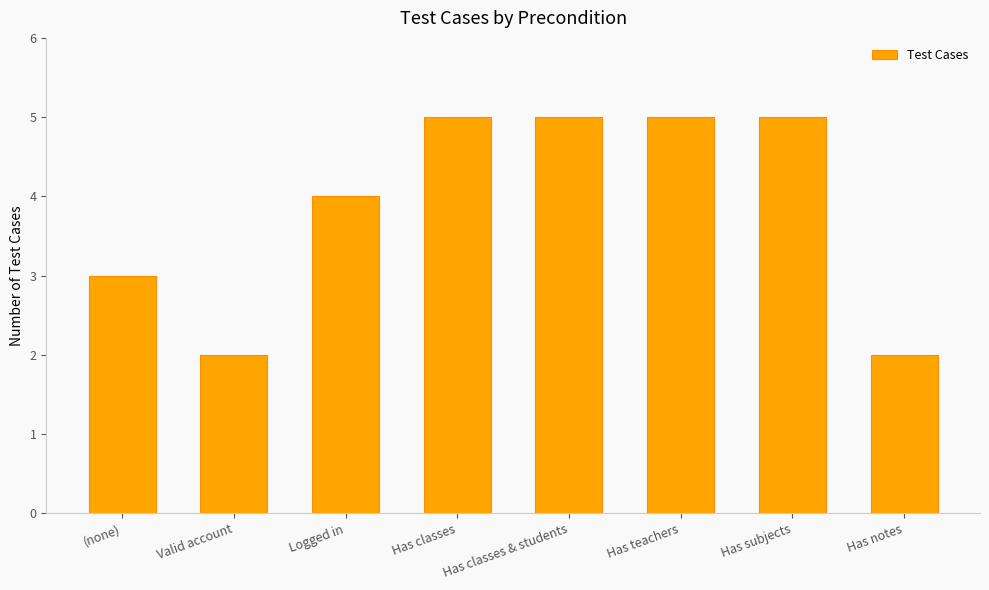

What is the difference between the second highest and second lowest values?

3